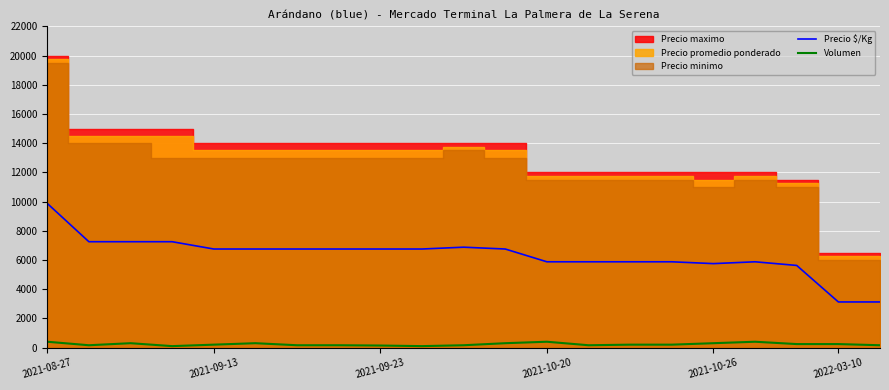

What position from the right is 17?

4